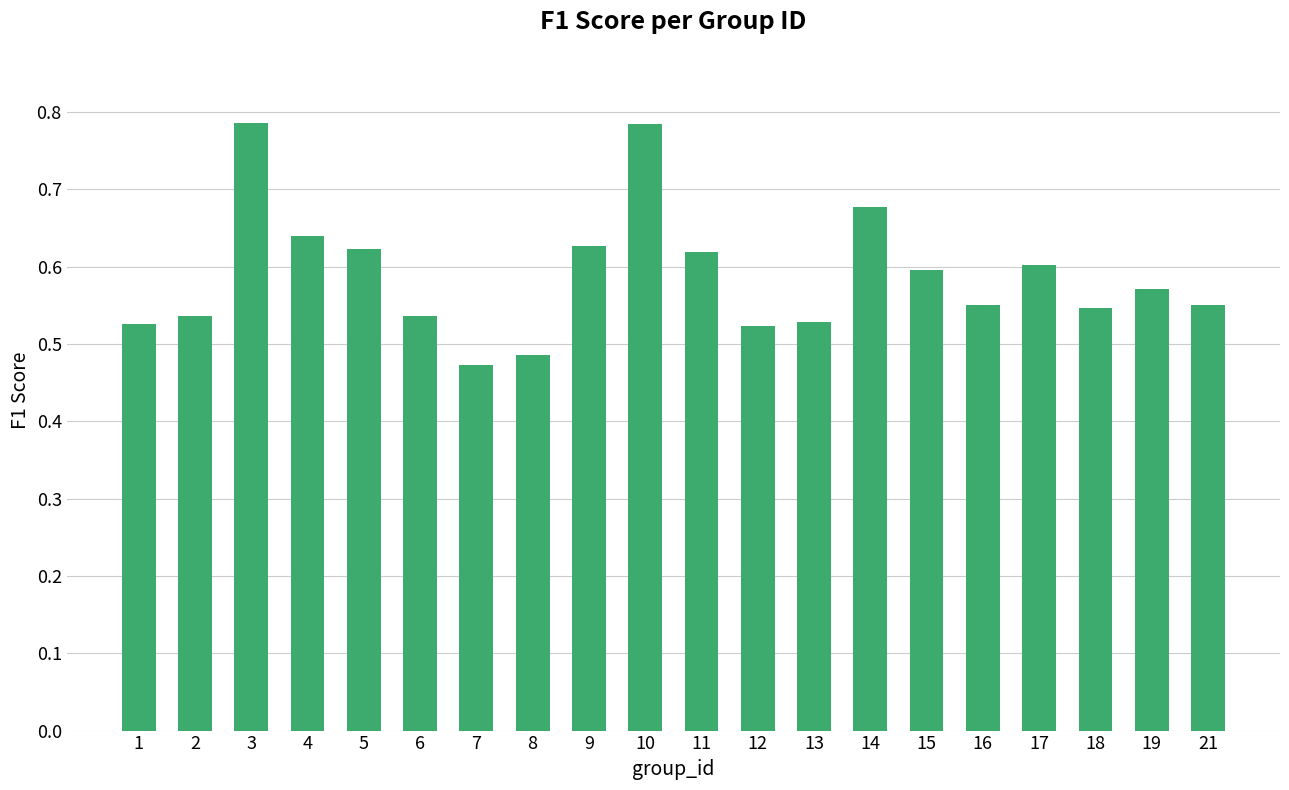

Which has a higher value, 14 or 16?

14